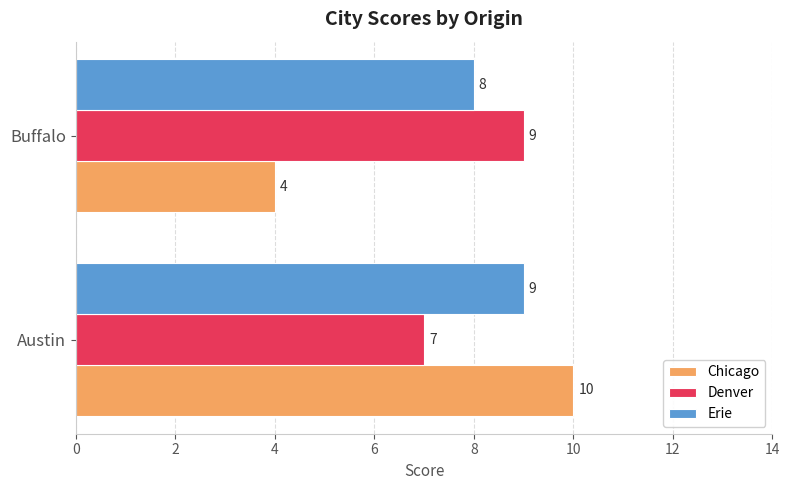

What is the total value across all series at Austin?

26